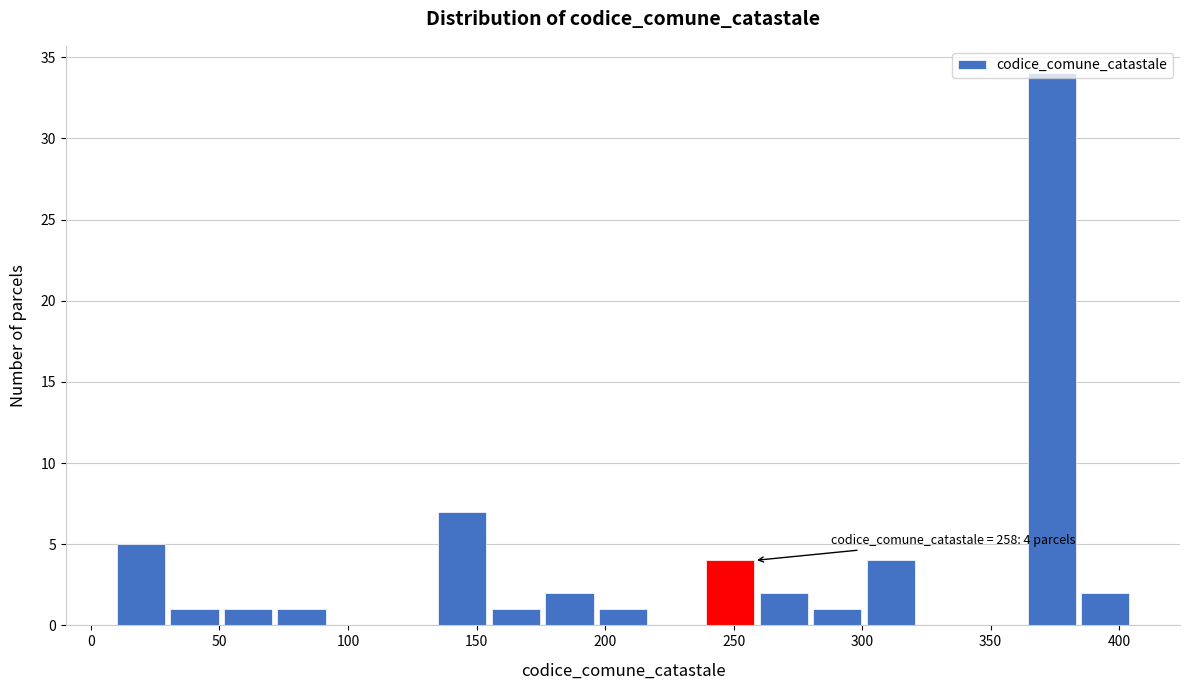

Which range on the x-axis has the tallest bar?

365 to 385